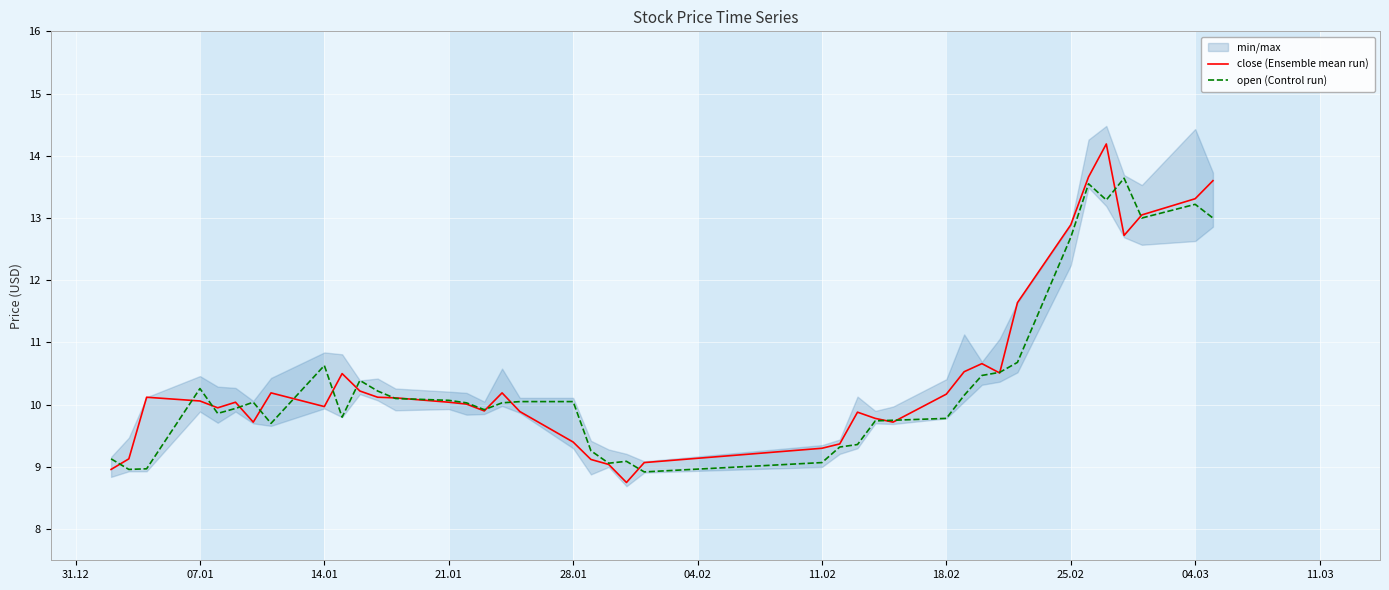

What is the value of the close (Ensemble mean run) point at the 40th from the left?

13.6